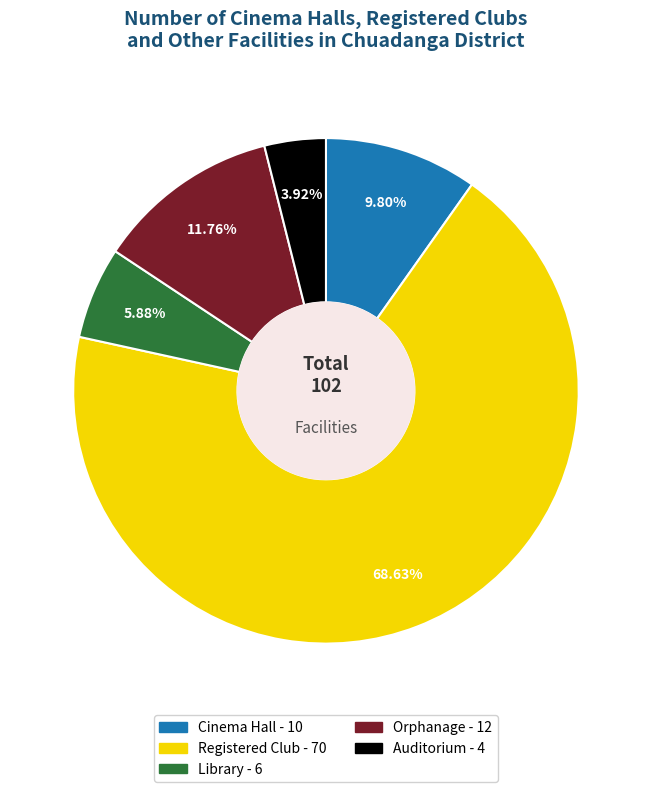

How much of the chart is everything except Orphanage?

88.2%